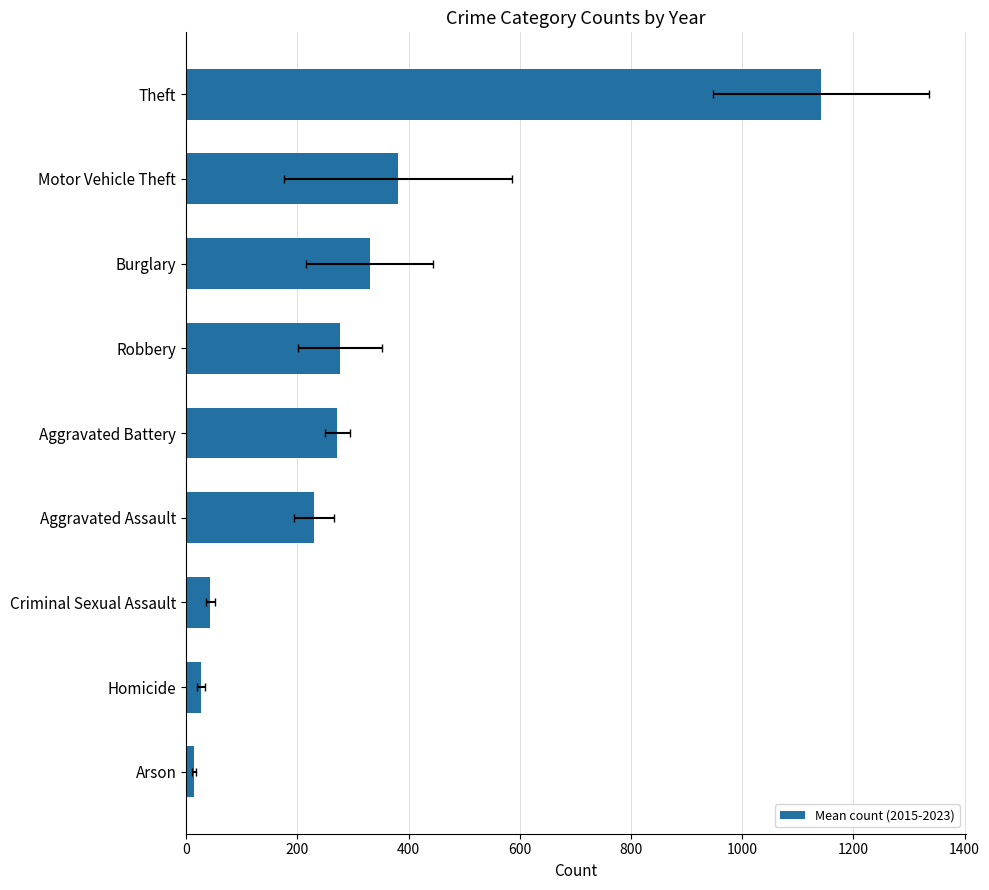

Approximately how many times larger is the value at Robbery compared to Aggravated Battery?

1.0